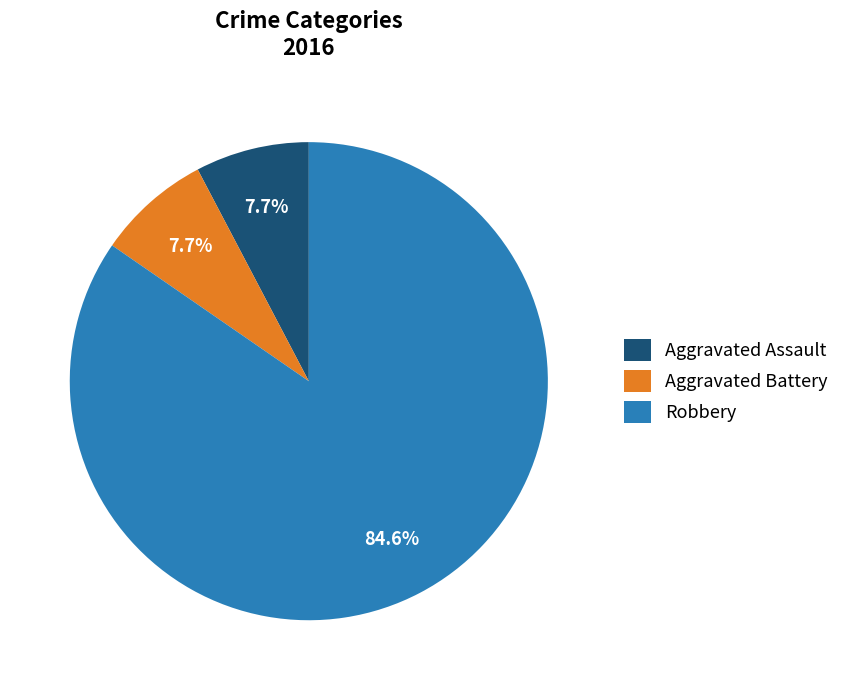

To the nearest percent, what is the average slice percentage?

33%